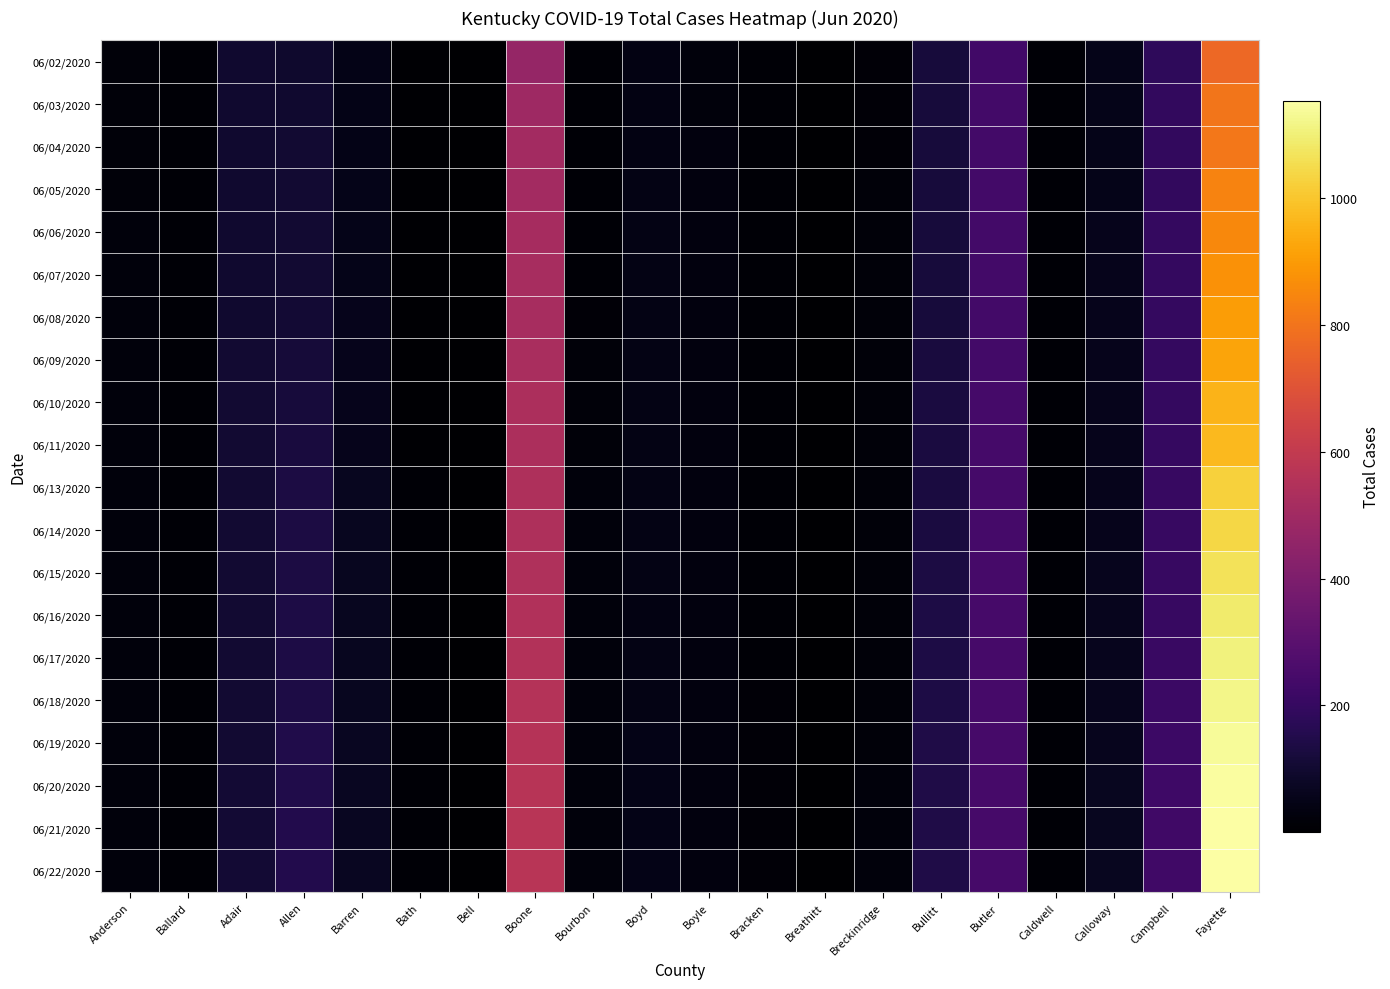

Reading left to right, list all the values displayed in this chart.

06/02/2020: Anderson=22	Ballard=12	Adair=97	Allen=92	Barren=49	Bath=9	Bell=1	Boone=467	Bourbon=11	Boyd=40	Boyle=26	Bracken=13	Breathitt=3	Breckinridge=17	Bullitt=119	Butler=232	Caldwell=12	Calloway=52	Campbell=185	Fayette=770
06/03/2020: Anderson=21	Ballard=12	Adair=97	Allen=96	Barren=49	Bath=9	Bell=1	Boone=492	Bourbon=11	Boyd=40	Boyle=26	Bracken=13	Breathitt=3	Breckinridge=17	Bullitt=119	Butler=235	Caldwell=12	Calloway=53	Campbell=191	Fayette=803
06/04/2020: Anderson=21	Ballard=12	Adair=97	Allen=100	Barren=50	Bath=9	Bell=2	Boone=505	Bourbon=12	Boyd=41	Boyle=28	Bracken=13	Breathitt=3	Breckinridge=17	Bullitt=119	Butler=235	Caldwell=12	Calloway=53	Campbell=194	Fayette=808
06/05/2020: Anderson=22	Ballard=12	Adair=98	Allen=102	Barren=53	Bath=9	Bell=2	Boone=508	Bourbon=12	Boyd=42	Boyle=28	Bracken=14	Breathitt=3	Breckinridge=19	Bullitt=119	Butler=236	Caldwell=12	Calloway=54	Campbell=194	Fayette=840
06/06/2020: Anderson=25	Ballard=13	Adair=99	Allen=102	Barren=53	Bath=9	Bell=2	Boone=516	Bourbon=14	Boyd=42	Boyle=28	Bracken=14	Breathitt=3	Breckinridge=19	Bullitt=121	Butler=237	Caldwell=12	Calloway=55	Campbell=196	Fayette=854
06/07/2020: Anderson=25	Ballard=13	Adair=99	Allen=102	Barren=53	Bath=9	Bell=2	Boone=519	Bourbon=14	Boyd=42	Boyle=28	Bracken=14	Breathitt=3	Breckinridge=19	Bullitt=121	Butler=238	Caldwell=12	Calloway=55	Campbell=197	Fayette=877
06/08/2020: Anderson=25	Ballard=13	Adair=98	Allen=105	Barren=55	Bath=9	Bell=2	Boone=522	Bourbon=16	Boyd=42	Boyle=28	Bracken=14	Breathitt=3	Breckinridge=19	Bullitt=121	Butler=238	Caldwell=12	Calloway=55	Campbell=198	Fayette=902
06/09/2020: Anderson=25	Ballard=13	Adair=100	Allen=116	Barren=56	Bath=9	Bell=3	Boone=527	Bourbon=19	Boyd=43	Boyle=28	Bracken=14	Breathitt=3	Breckinridge=19	Bullitt=124	Butler=239	Caldwell=12	Calloway=56	Campbell=197	Fayette=920
06/10/2020: Anderson=25	Ballard=13	Adair=101	Allen=120	Barren=59	Bath=9	Bell=3	Boone=532	Bourbon=21	Boyd=43	Boyle=28	Bracken=14	Breathitt=3	Breckinridge=19	Bullitt=127	Butler=240	Caldwell=12	Calloway=56	Campbell=198	Fayette=956
06/11/2020: Anderson=25	Ballard=13	Adair=101	Allen=123	Barren=59	Bath=9	Bell=3	Boone=535	Bourbon=21	Boyd=43	Boyle=28	Bracken=14	Breathitt=3	Breckinridge=20	Bullitt=127	Butler=240	Caldwell=12	Calloway=57	Campbell=201	Fayette=970
06/13/2020: Anderson=25	Ballard=14	Adair=101	Allen=132	Barren=65	Bath=10	Bell=4	Boone=539	Bourbon=24	Boyd=44	Boyle=30	Bracken=14	Breathitt=3	Breckinridge=23	Bullitt=131	Butler=243	Caldwell=12	Calloway=57	Campbell=207	Fayette=1026
06/14/2020: Anderson=25	Ballard=14	Adair=101	Allen=132	Barren=65	Bath=10	Bell=4	Boone=540	Bourbon=25	Boyd=44	Boyle=30	Bracken=14	Breathitt=4	Breckinridge=23	Bullitt=131	Butler=243	Caldwell=12	Calloway=58	Campbell=207	Fayette=1039
06/15/2020: Anderson=25	Ballard=14	Adair=101	Allen=135	Barren=66	Bath=10	Bell=4	Boone=541	Bourbon=25	Boyd=44	Boyle=30	Bracken=14	Breathitt=4	Breckinridge=23	Bullitt=135	Butler=244	Caldwell=12	Calloway=60	Campbell=207	Fayette=1065
06/16/2020: Anderson=26	Ballard=14	Adair=101	Allen=137	Barren=67	Bath=10	Bell=4	Boone=546	Bourbon=25	Boyd=41	Boyle=30	Bracken=14	Breathitt=4	Breckinridge=23	Bullitt=136	Butler=245	Caldwell=12	Calloway=61	Campbell=207	Fayette=1088
06/17/2020: Anderson=27	Ballard=14	Adair=102	Allen=137	Barren=67	Bath=10	Bell=4	Boone=552	Bourbon=26	Boyd=44	Boyle=30	Bracken=14	Breathitt=4	Breckinridge=23	Bullitt=136	Butler=246	Caldwell=12	Calloway=61	Campbell=212	Fayette=1106
06/18/2020: Anderson=27	Ballard=14	Adair=103	Allen=136	Barren=68	Bath=10	Bell=4	Boone=557	Bourbon=26	Boyd=45	Boyle=31	Bracken=15	Breathitt=4	Breckinridge=23	Bullitt=137	Butler=246	Caldwell=12	Calloway=63	Campbell=213	Fayette=1120
06/19/2020: Anderson=27	Ballard=14	Adair=104	Allen=145	Barren=70	Bath=10	Bell=4	Boone=561	Bourbon=26	Boyd=47	Boyle=31	Bracken=15	Breathitt=4	Breckinridge=23	Bullitt=141	Butler=247	Caldwell=12	Calloway=63	Campbell=219	Fayette=1135
06/20/2020: Anderson=27	Ballard=14	Adair=105	Allen=145	Barren=70	Bath=10	Bell=4	Boone=566	Bourbon=27	Boyd=48	Boyle=31	Bracken=16	Breathitt=4	Breckinridge=24	Bullitt=144	Butler=246	Caldwell=12	Calloway=65	Campbell=225	Fayette=1147
06/21/2020: Anderson=27	Ballard=14	Adair=105	Allen=152	Barren=71	Bath=10	Bell=5	Boone=568	Bourbon=27	Boyd=49	Boyle=32	Bracken=16	Breathitt=4	Breckinridge=24	Bullitt=144	Butler=246	Caldwell=13	Calloway=66	Campbell=227	Fayette=1153
06/22/2020: Anderson=27	Ballard=14	Adair=105	Allen=152	Barren=71	Bath=10	Bell=5	Boone=568	Bourbon=27	Boyd=49	Boyle=32	Bracken=16	Breathitt=4	Breckinridge=24	Bullitt=144	Butler=246	Caldwell=13	Calloway=66	Campbell=227	Fayette=1153